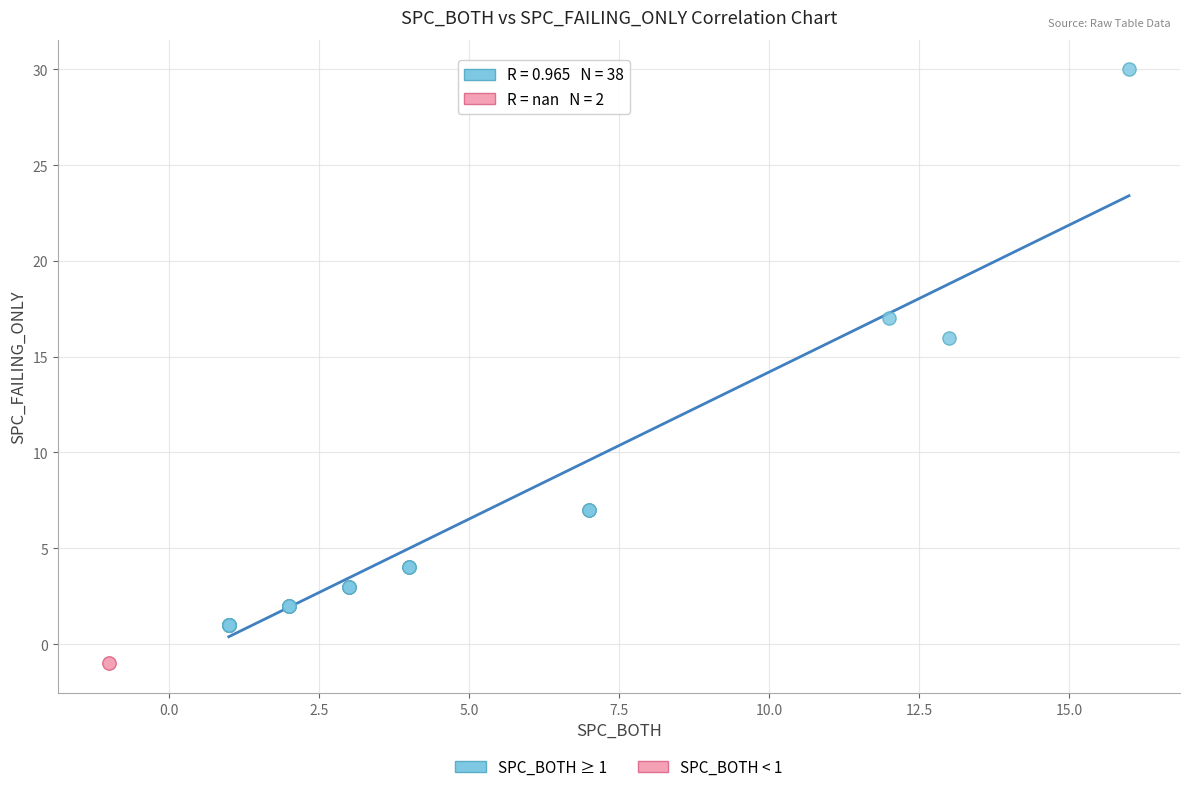

Which series contains the lowest Y value?

SPC_BOTH < 1